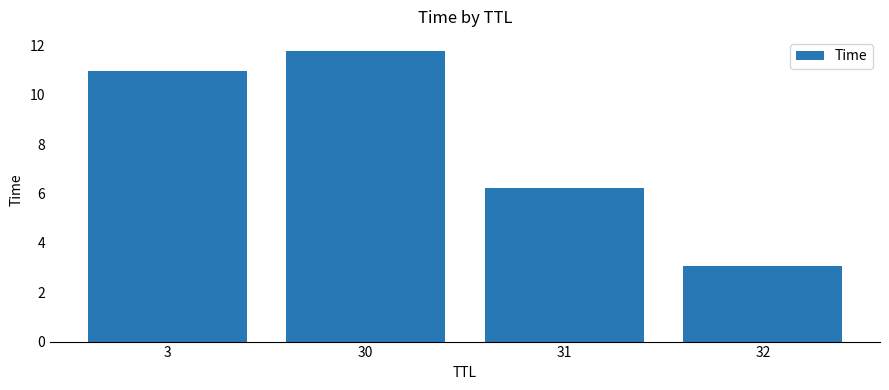

Reading left to right, extract all data points from this chart.

3=11.0	30=11.8	31=6.2	32=3.1